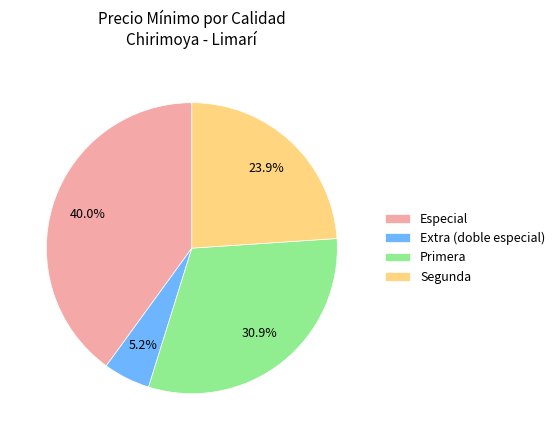

Count the number of slices in the pie.

4